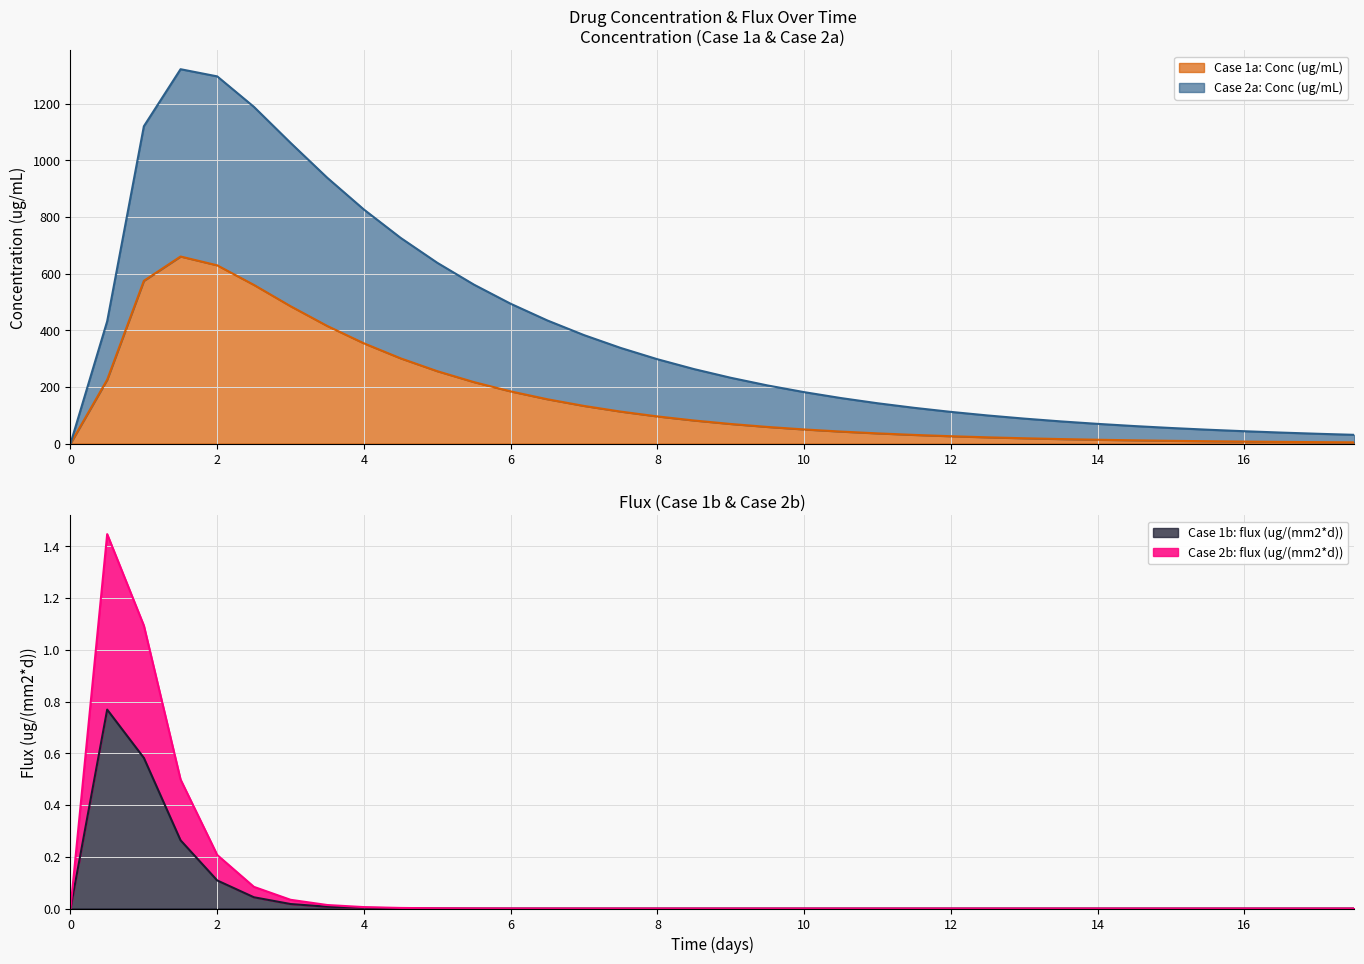

True or false: Case 1a: Conc (ug/mL) and Case 2b: flux (ug/(mm2*d)) intersect in this chart.

False